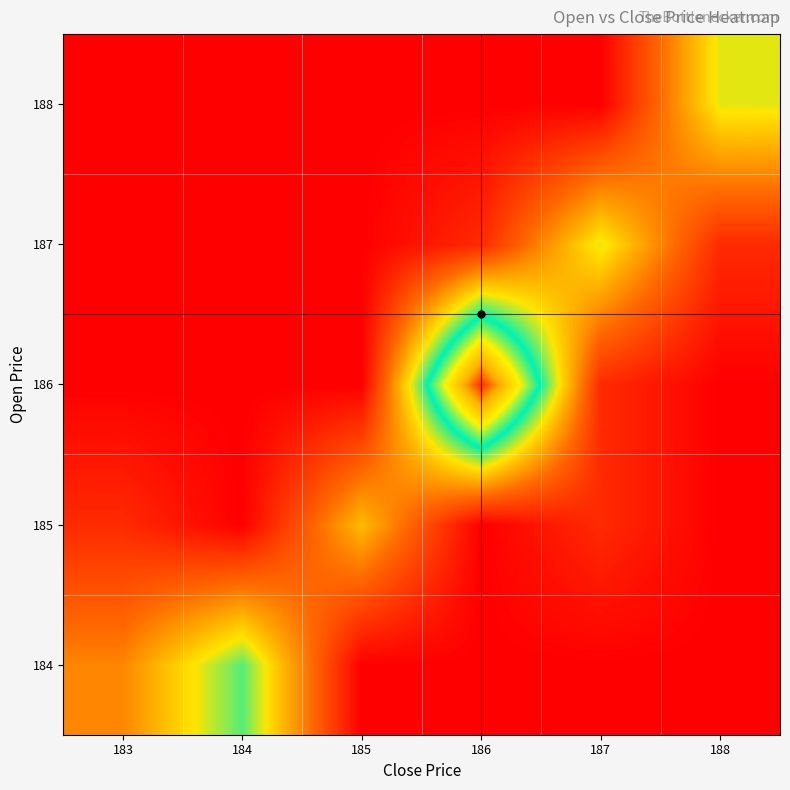

What is the total value across all series at 187?

7